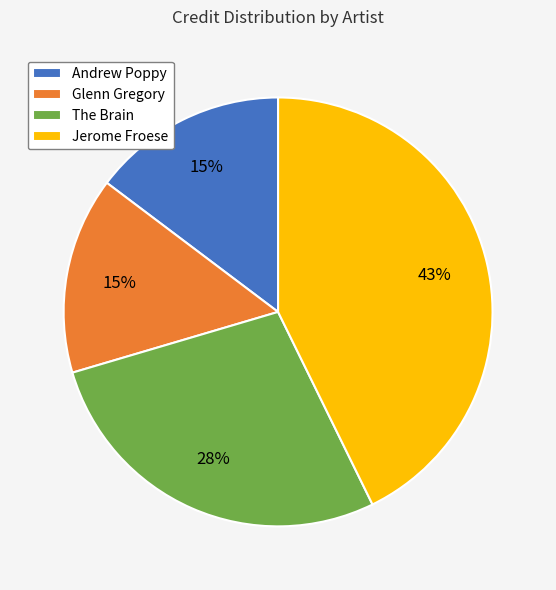

To the nearest percent, what is the difference between the Jerome Froese and The Brain slice percentages?

15%